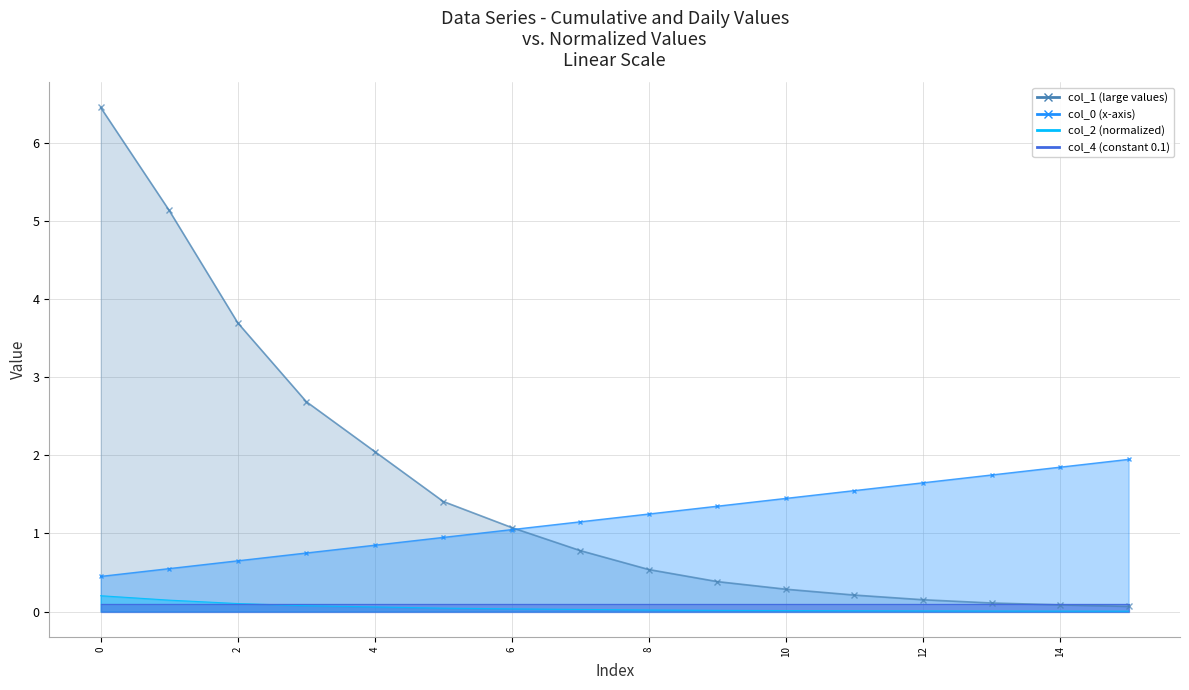

Is it true that col_1 - line equals 1.2 at 12?

False